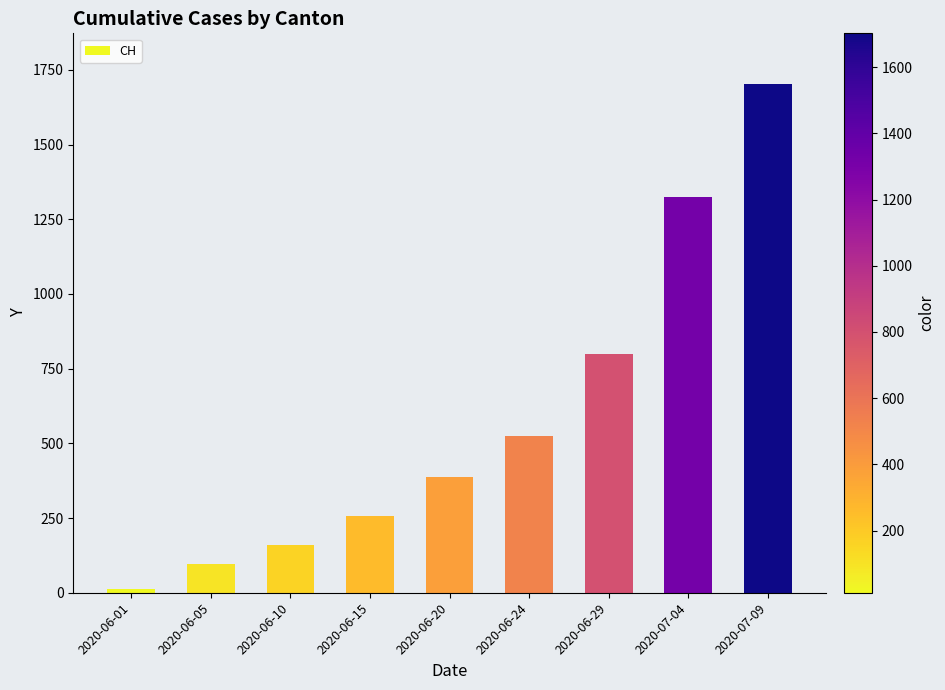

Reading left to right, what are all the values shown in this chart?

2020-06-01=12	2020-06-05=95	2020-06-10=160	2020-06-15=257	2020-06-20=387	2020-06-24=526	2020-06-29=800	2020-07-04=1323	2020-07-09=1702